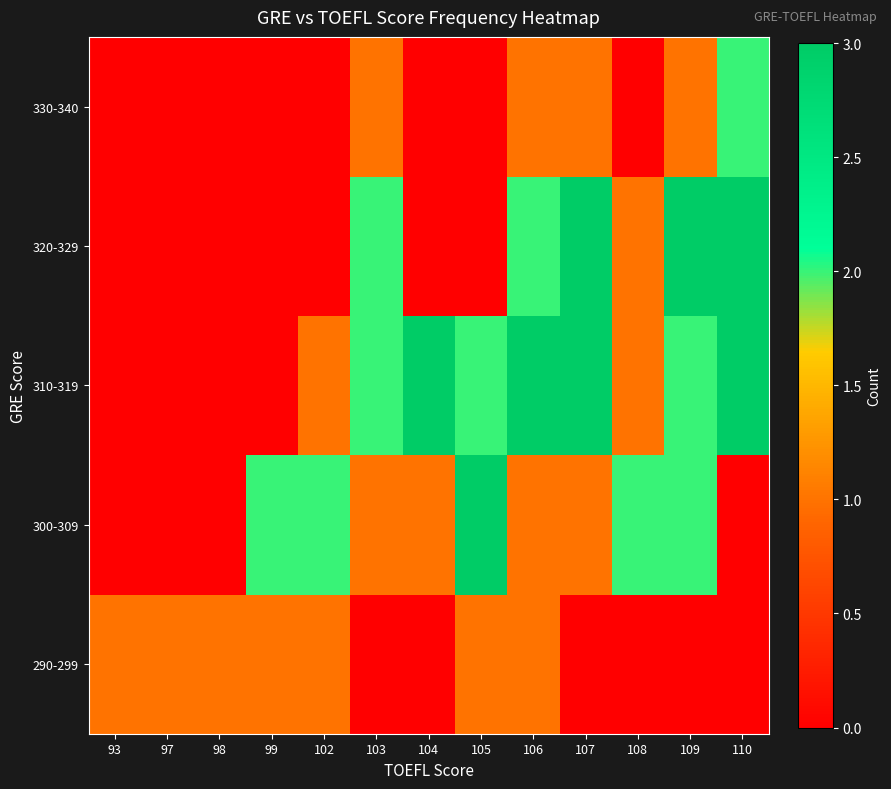

Which series has the largest total across all categories?

310-319